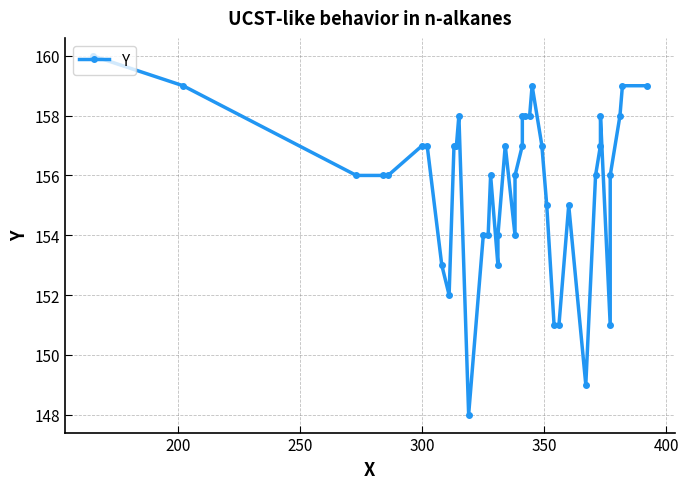

What is the sum of all values?

6226